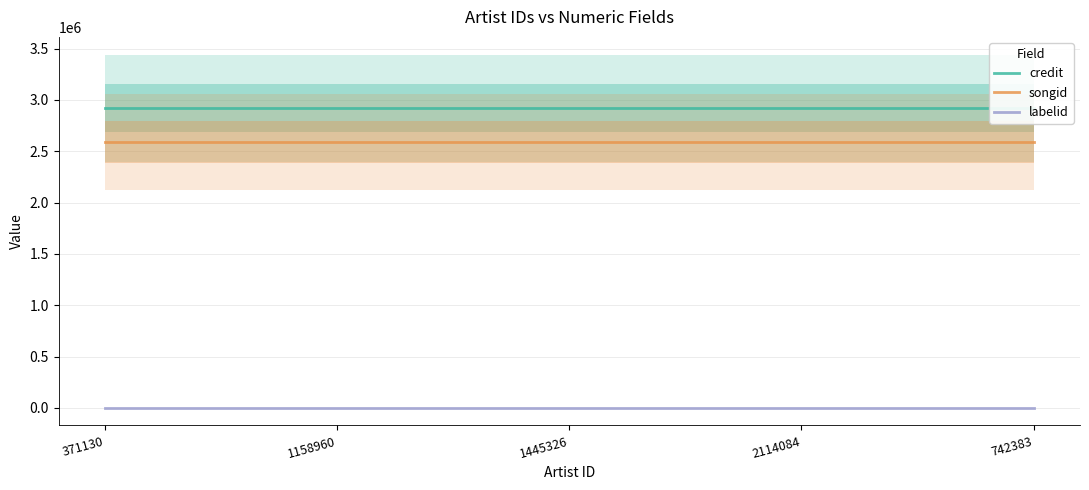

What is the lowest value of the labelid series?

198